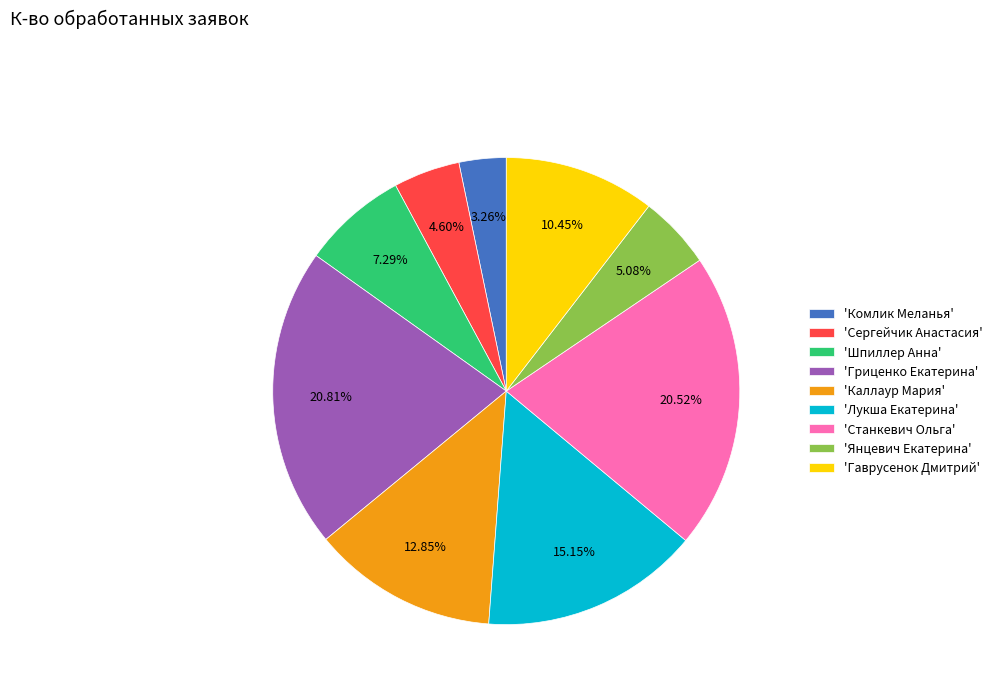

Which has a higher value, 'Станкевич Ольга' or 'Каллаур Мария'?

'Станкевич Ольга'